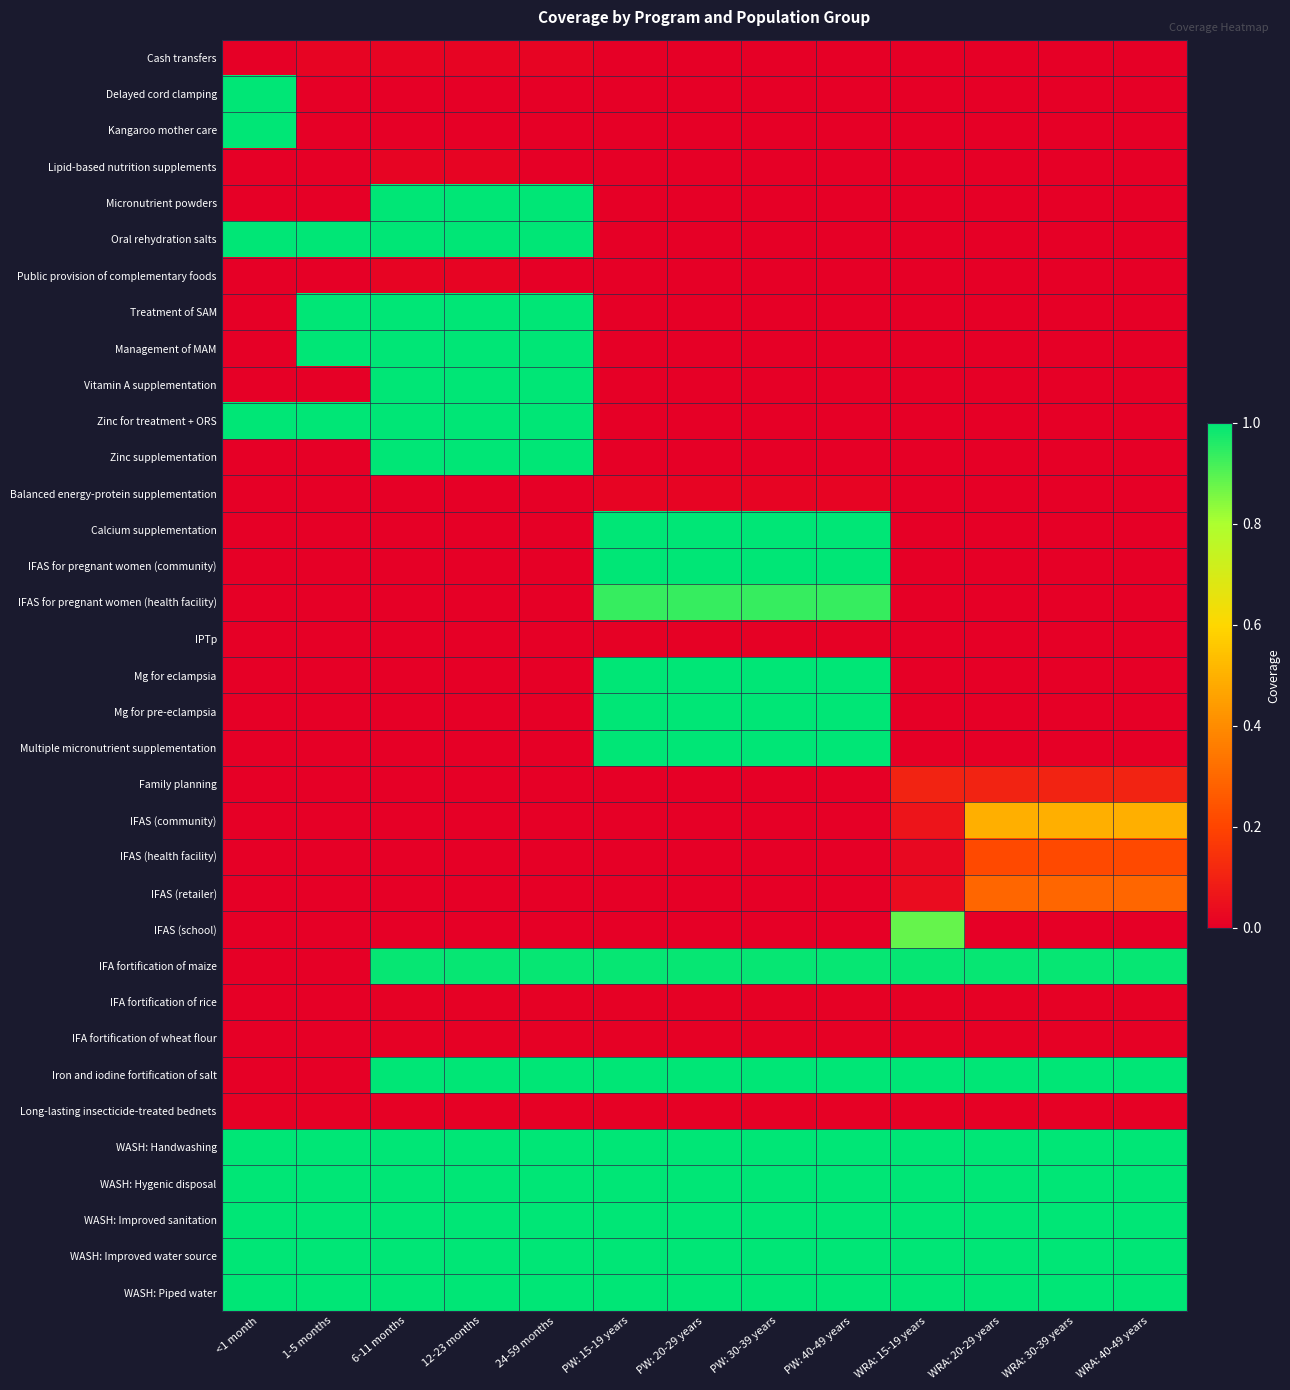

At which category is the sum across all series the highest?

6-11 months